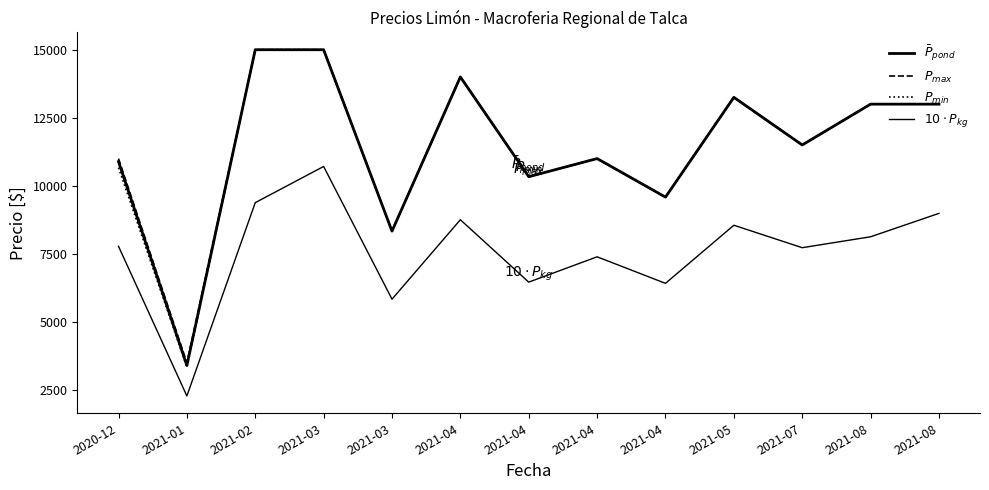

At which category is the sum across all series the highest?

2021-03